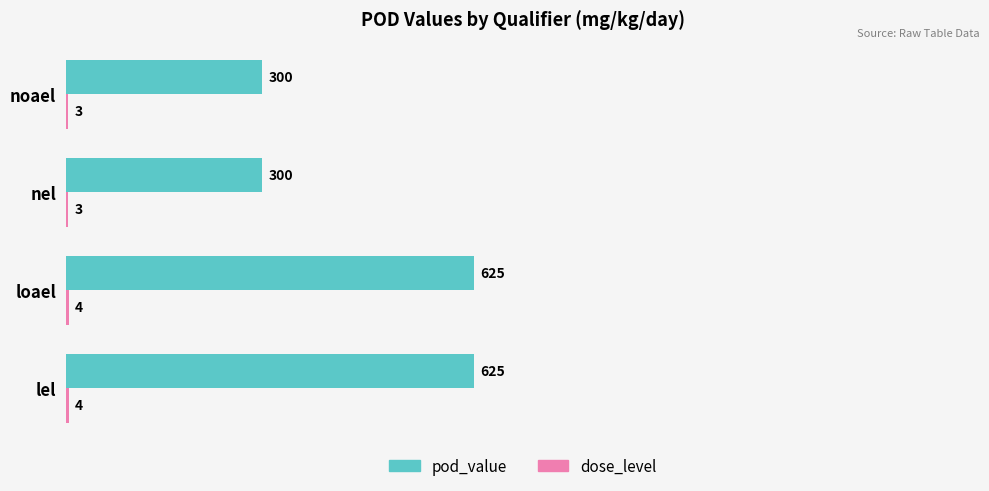

Which series changed the most between lel and noael?

pod_value